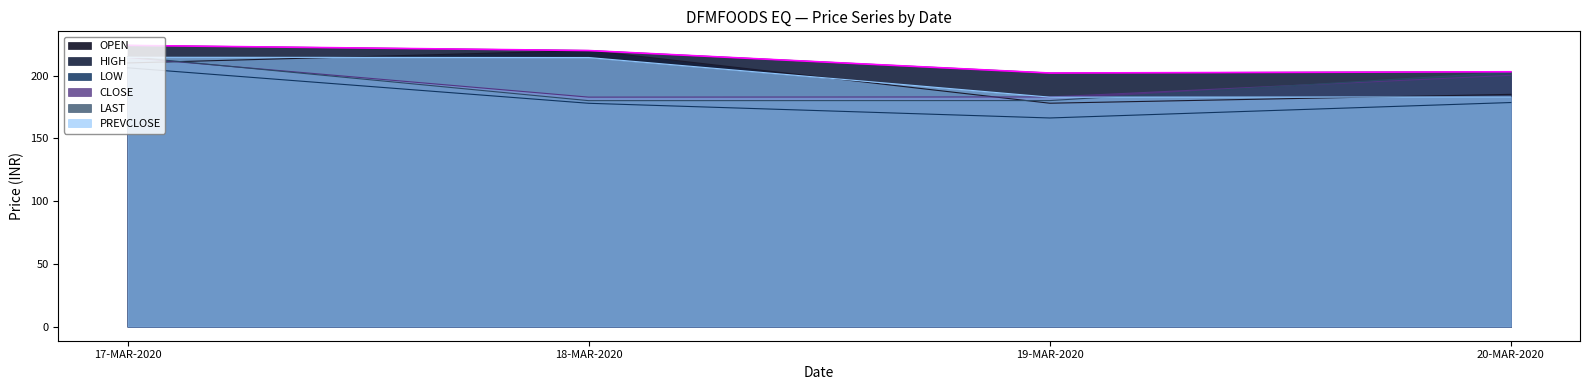

Reading left to right, transcribe all the data shown in this chart.

OPEN: 210.0	219.9	177.9	185.0
HIGH: 224.0	219.9	202.0	203.0
LOW: 206.2	177.9	166.2	178.5
CLOSE: 214.3	182.8	182.9	200.2
LAST: 215.1	180.0	180.1	202.7
PREVCLOSE: 214.6	214.3	182.8	182.9